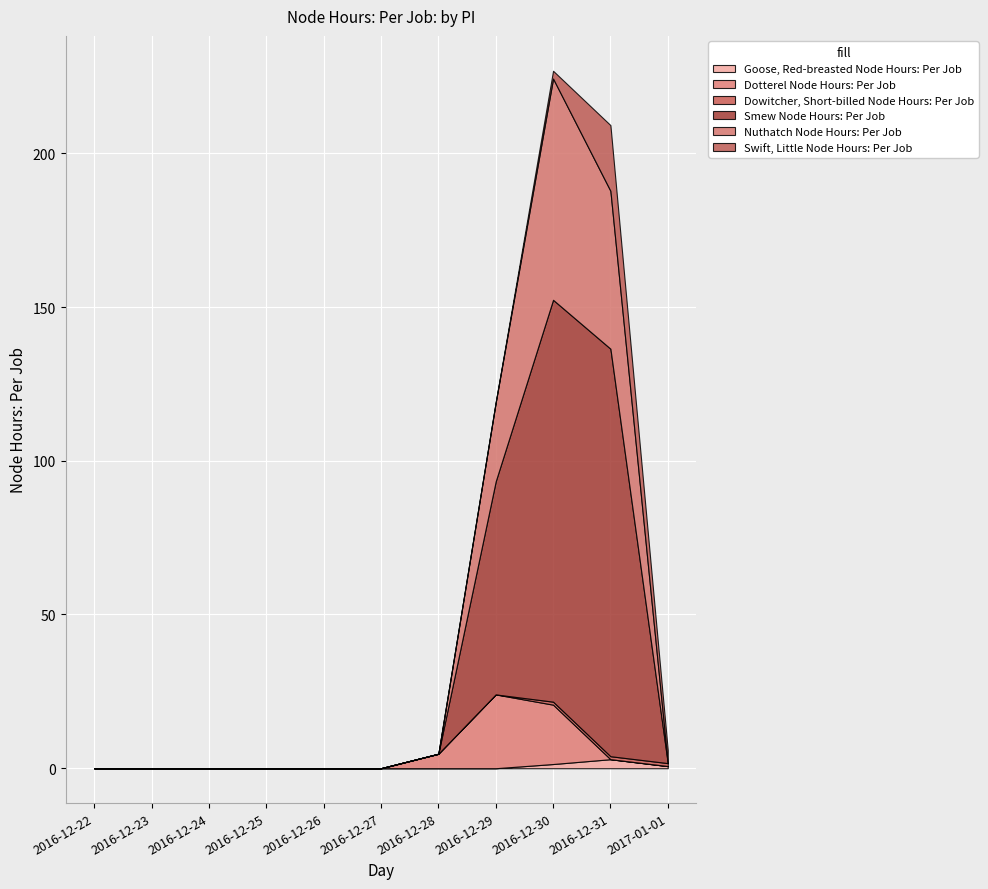

Which series ends up on top after the final intersection of Swift, Little Node Hours: Per Job and Dotterel Node Hours: Per Job?

Swift, Little Node Hours: Per Job